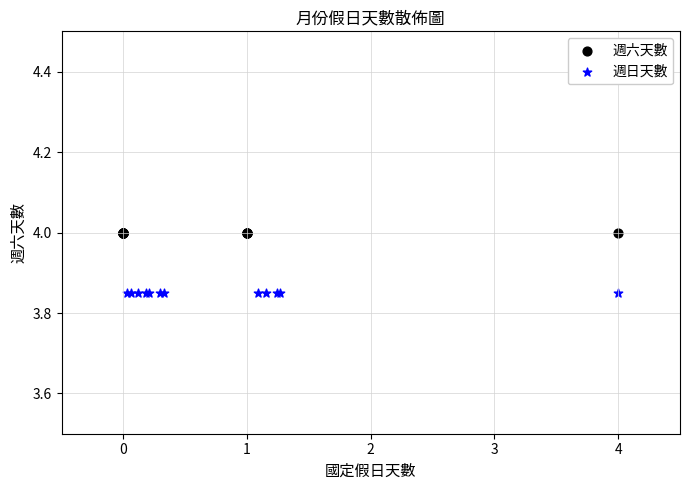

Which series contains the highest Y value?

週六天數